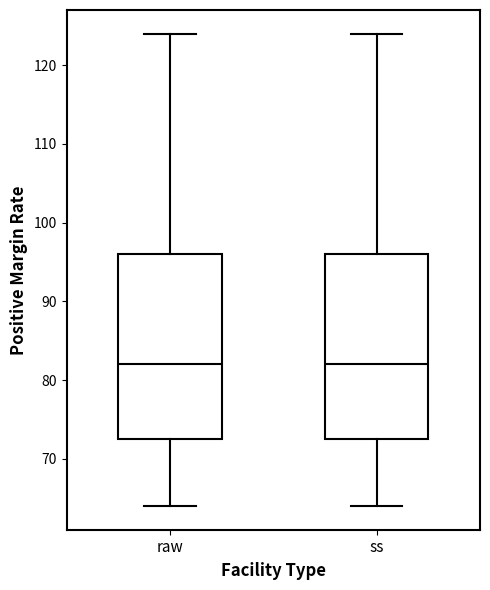

Where does the lower whisker of the box for raw end on the y-axis? The values are not printed on the chart, so give them approximately, as read against the axis.

64